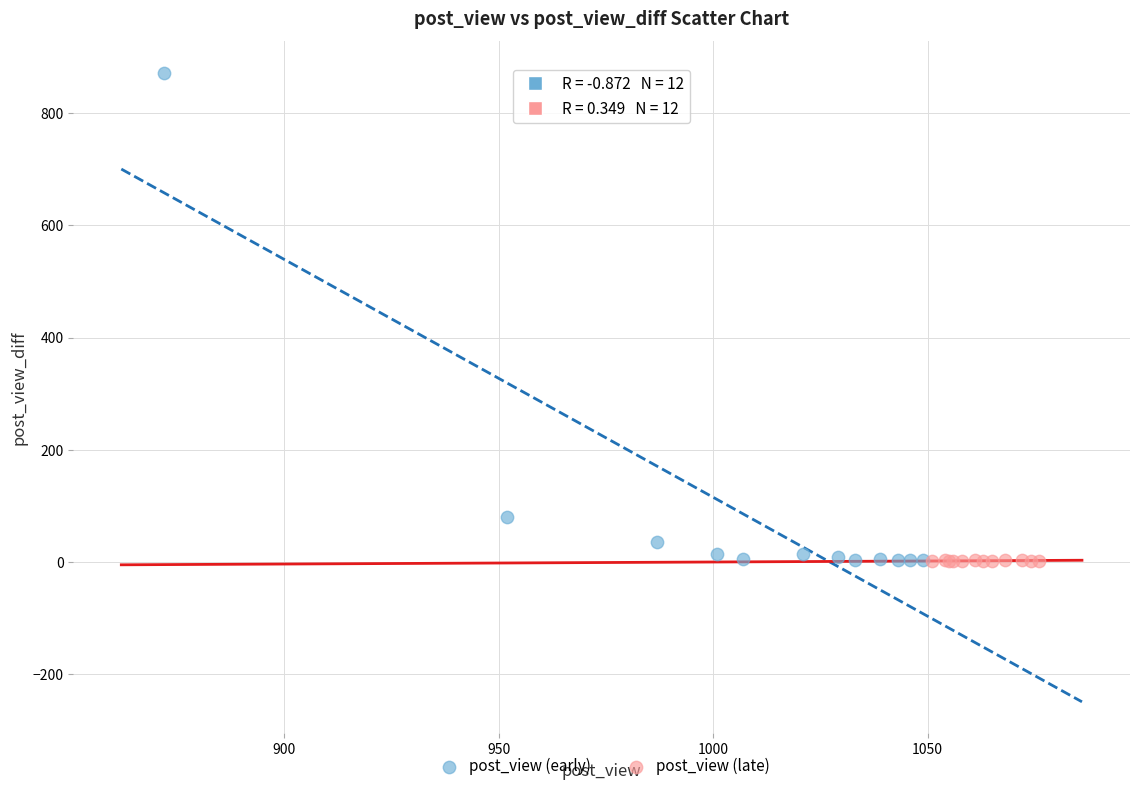

Which series contains the highest Y value?

post_view (early)